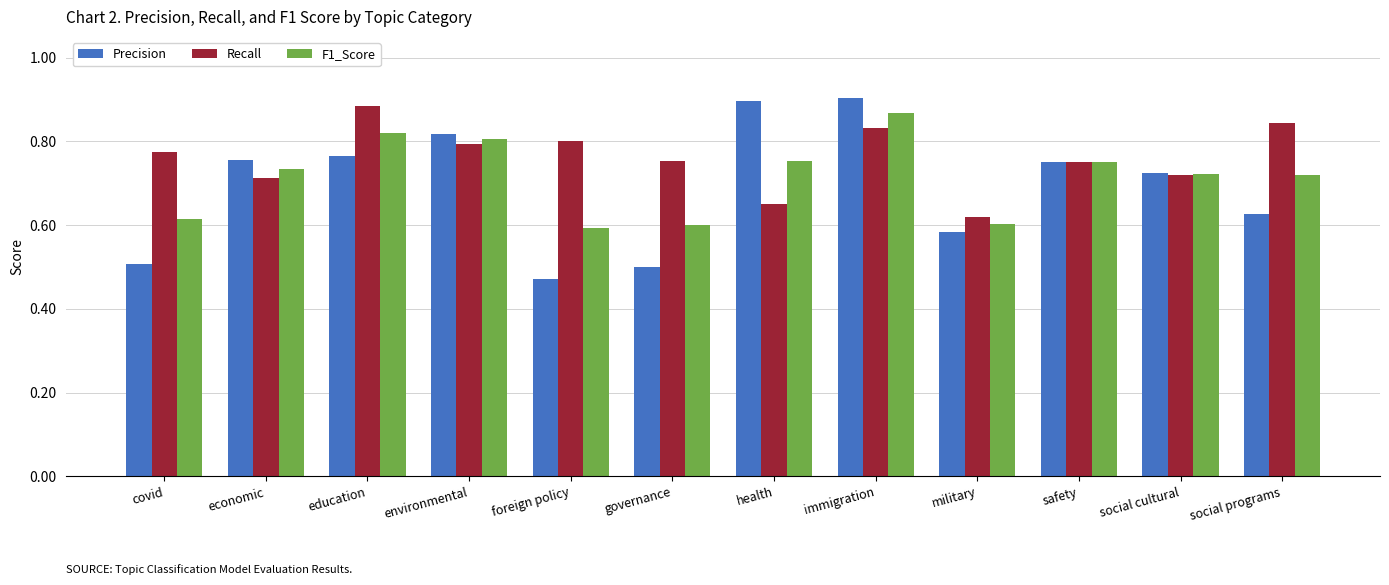

What is the spread (max minus min) of values at immigration?

0.1